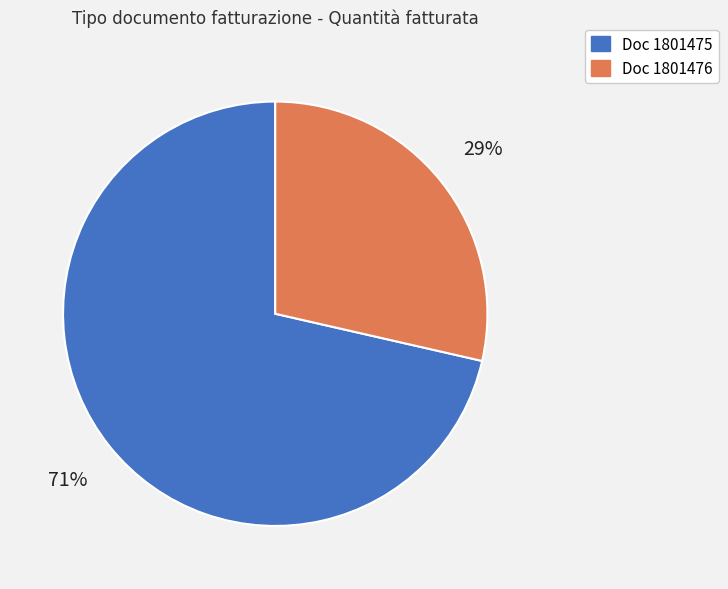

To the nearest percent, what is the average slice percentage?

50%